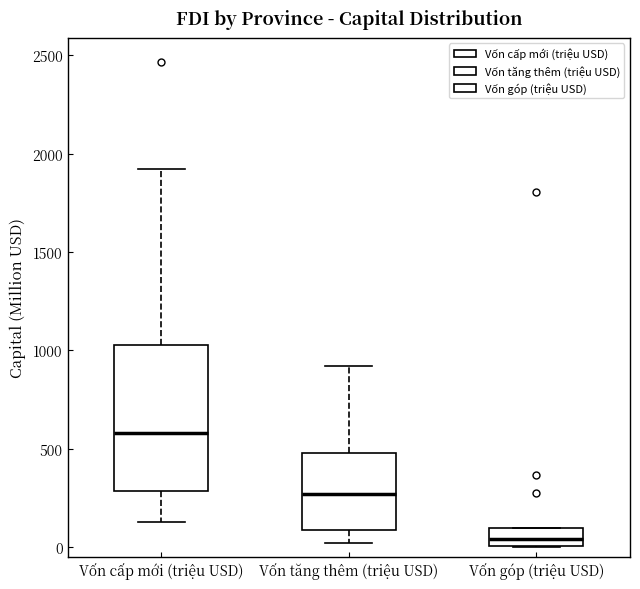

Where is the lower edge of the box for Vốn góp (triệu USD) on the y-axis? The values are not printed on the chart, so give them approximately, as read against the axis.

0